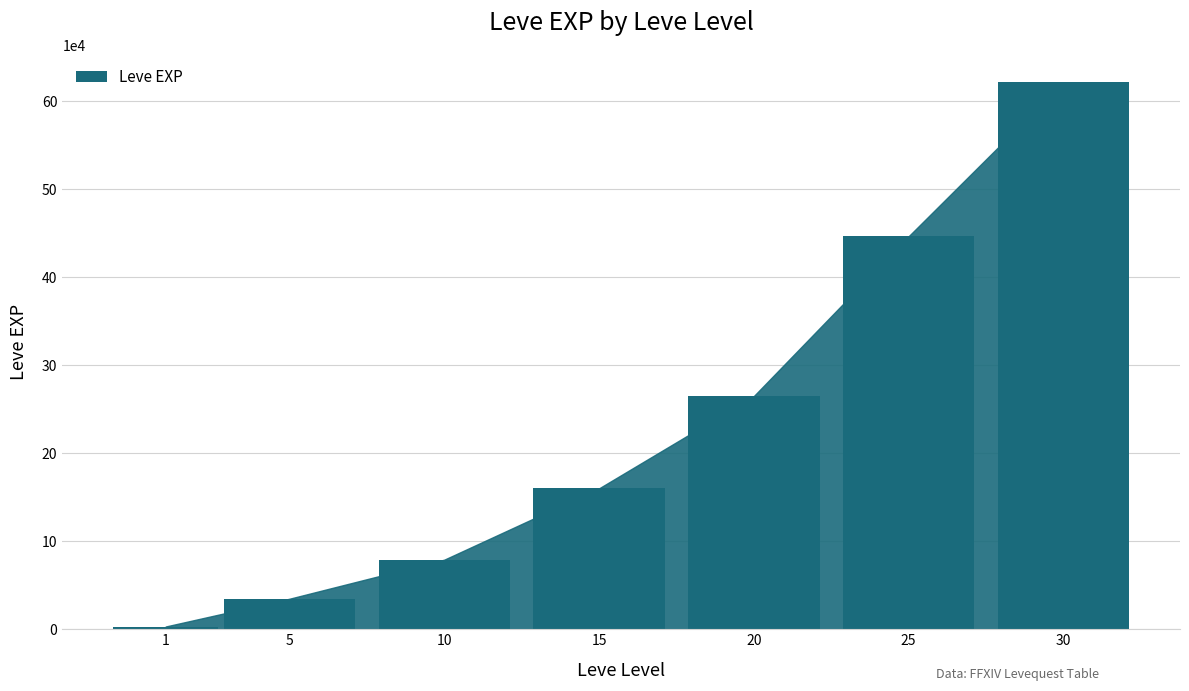

The chart shows a value of 160150 at 15. True or false?

True